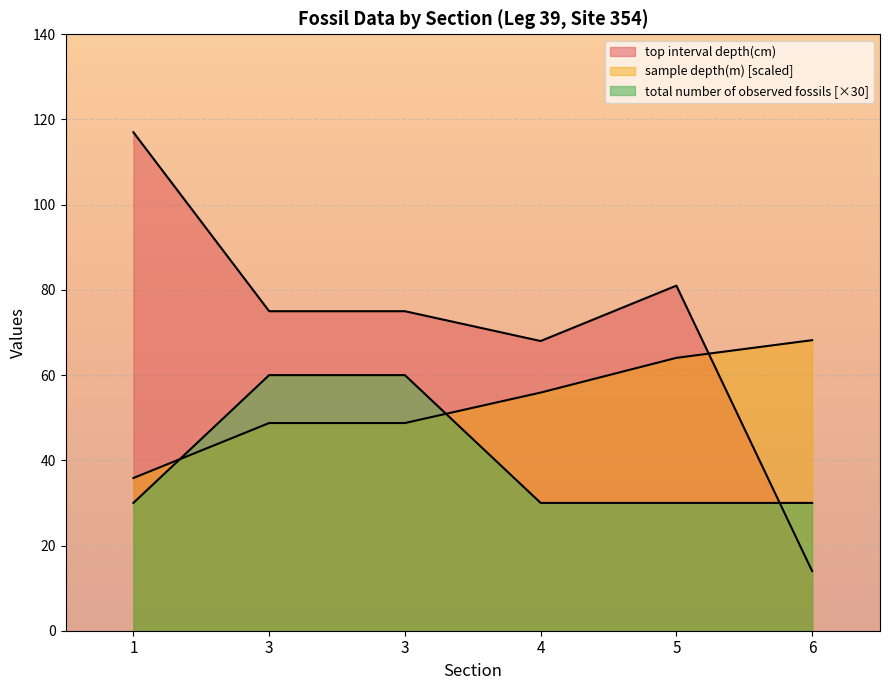

What is the difference between the top interval depth(cm) values at 3 and 5?

6.0